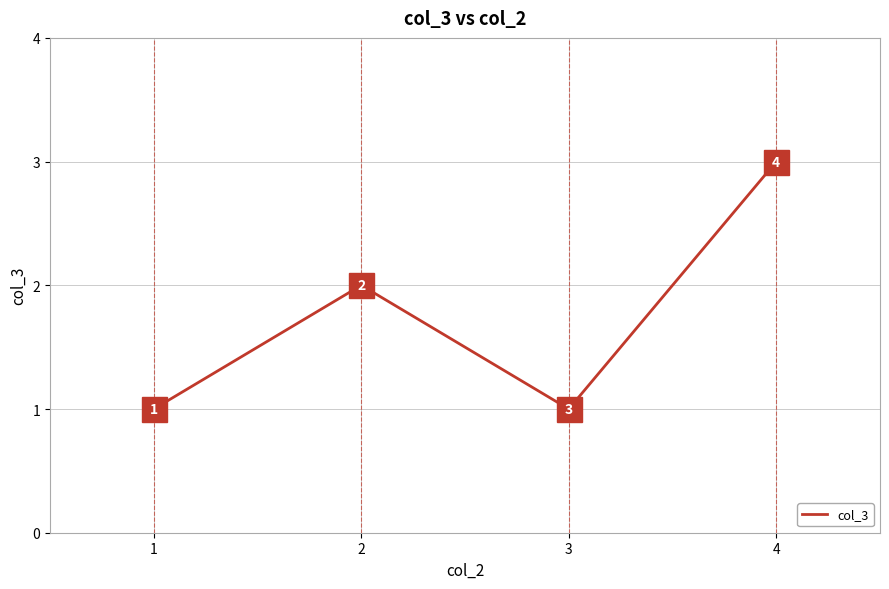

How many lines are shown in the chart?

1